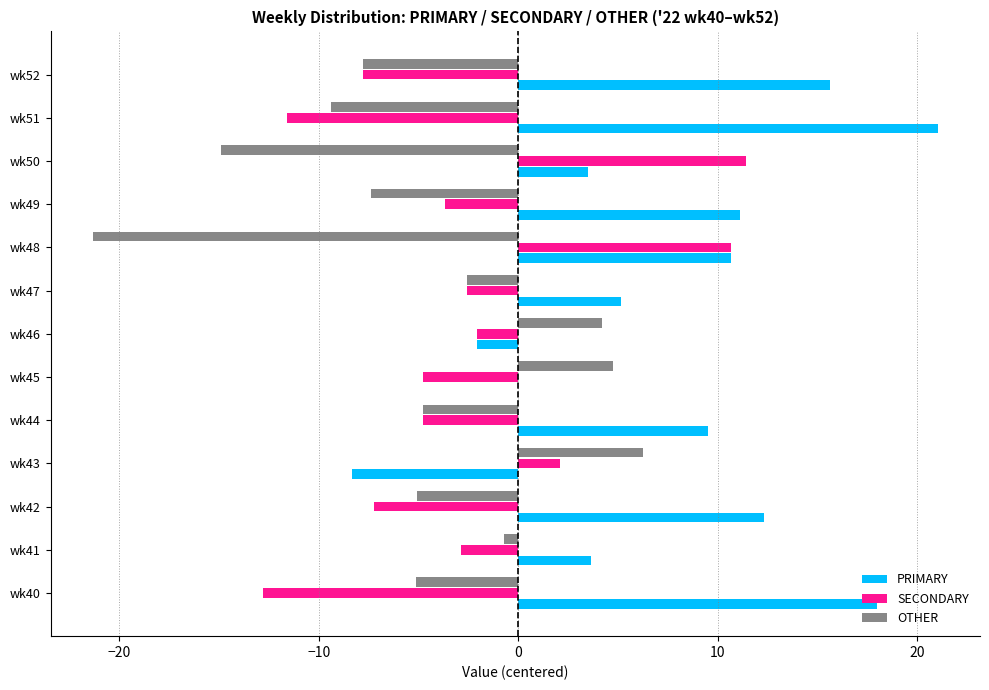

How many values in OTHER are above zero?

3